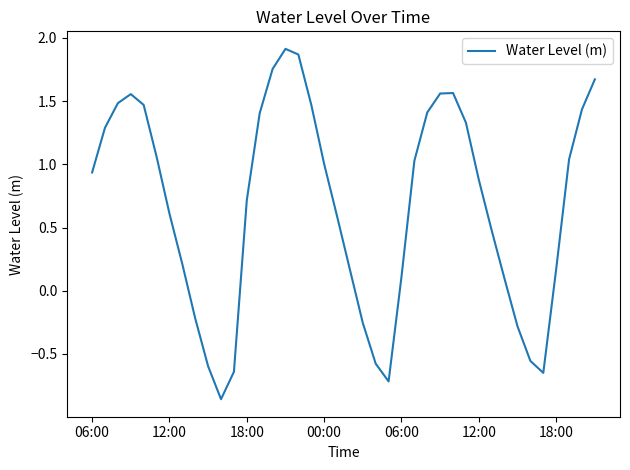

What is the difference between the maximum and minimum values?

2.8